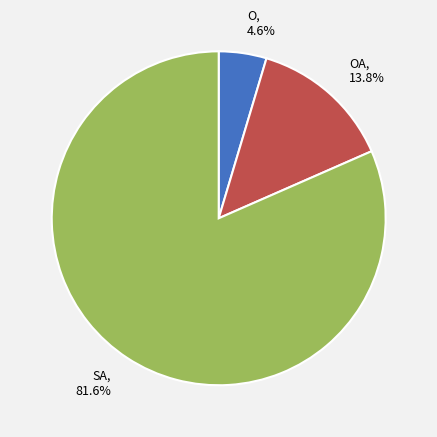

What is the majority slice?

SA, 81.6%